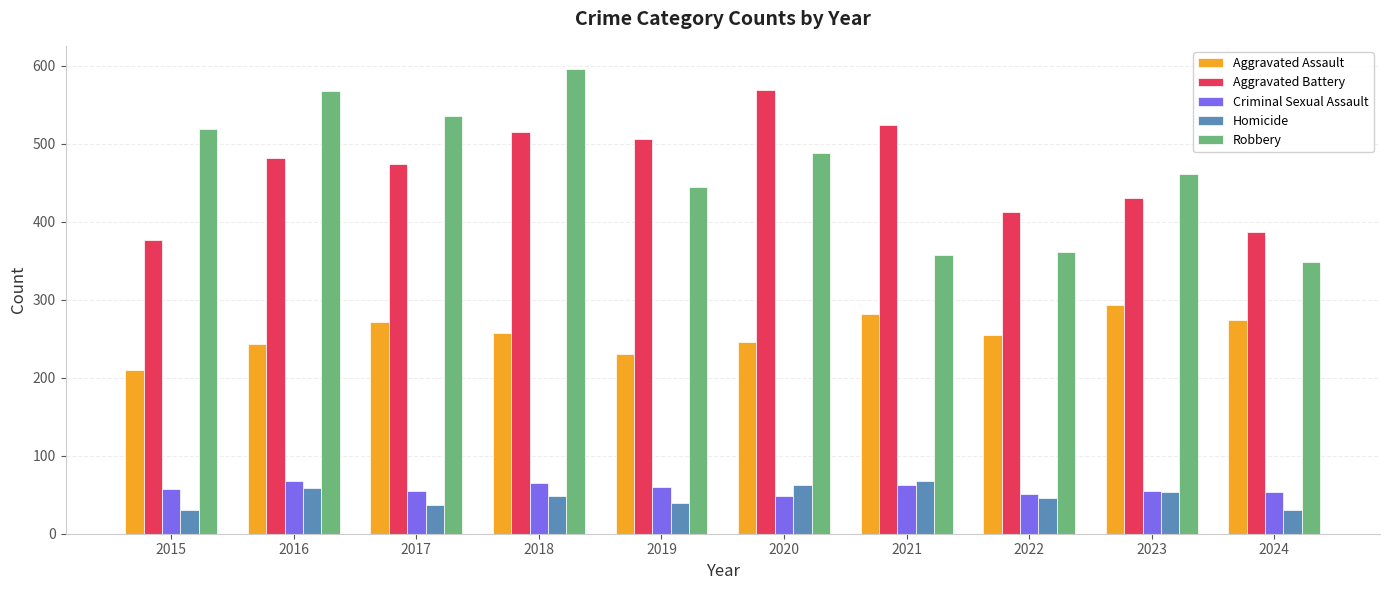

How many Criminal Sexual Assault values are between 53 and 62?

6